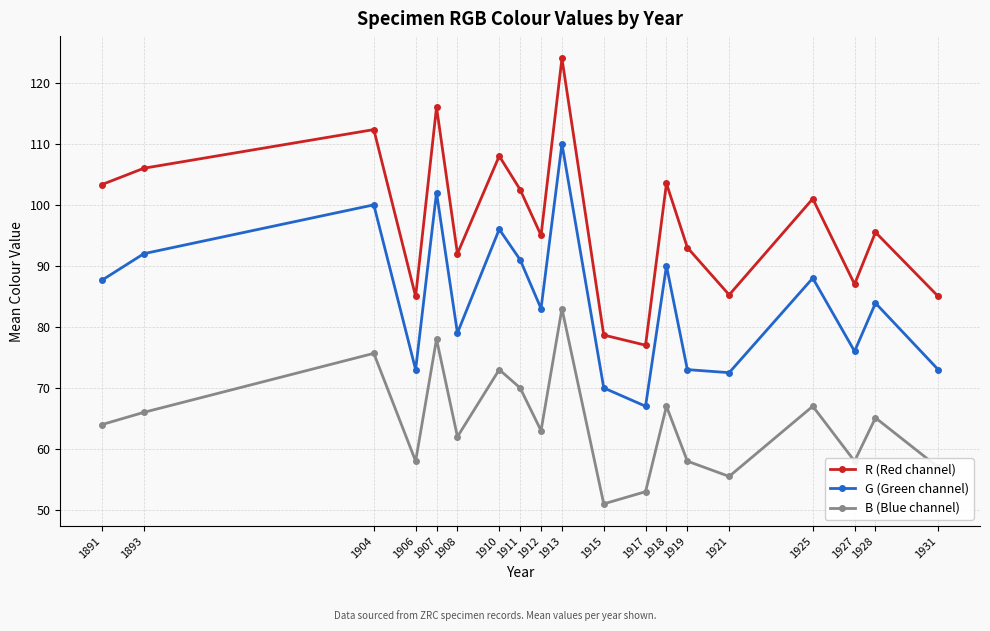

Count the number of categories in the chart.

19